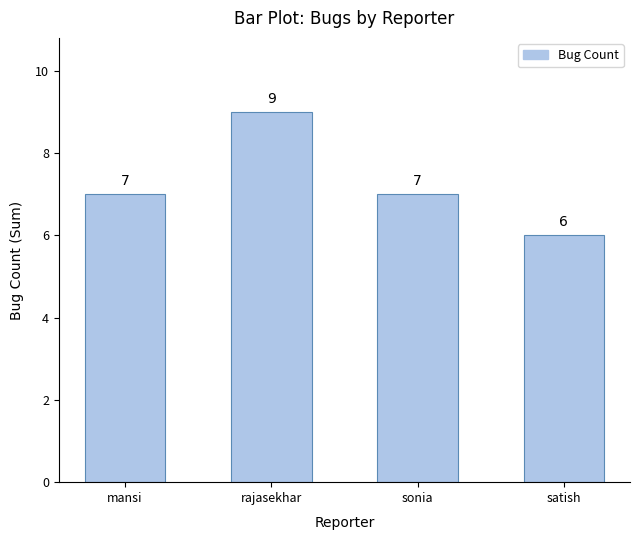

Reading right to left, list all the values displayed in this chart.

6	7	9	7